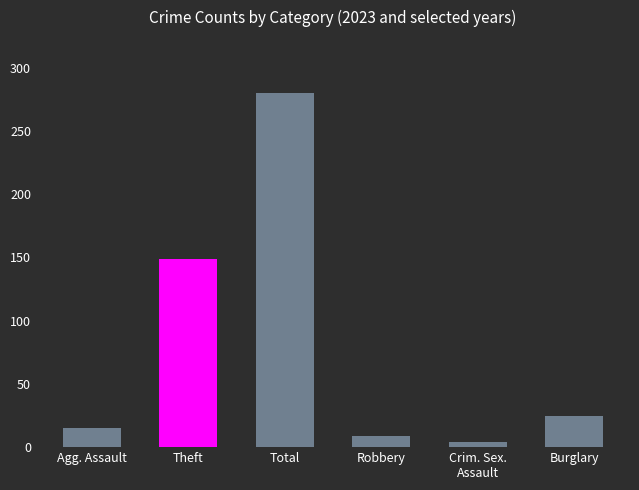

Are the bars horizontal?

No